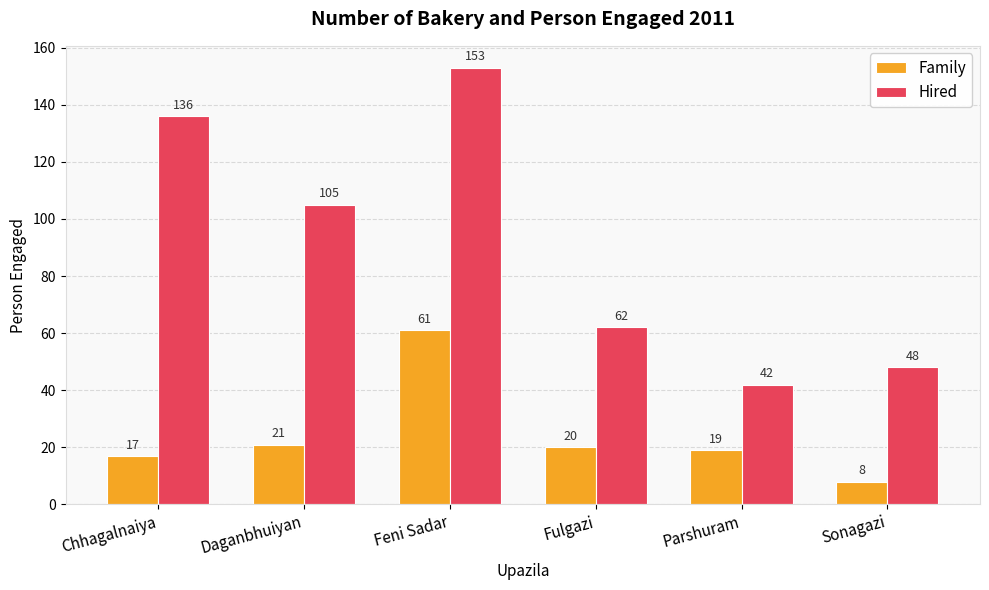

How many distinct data groups are displayed?

2